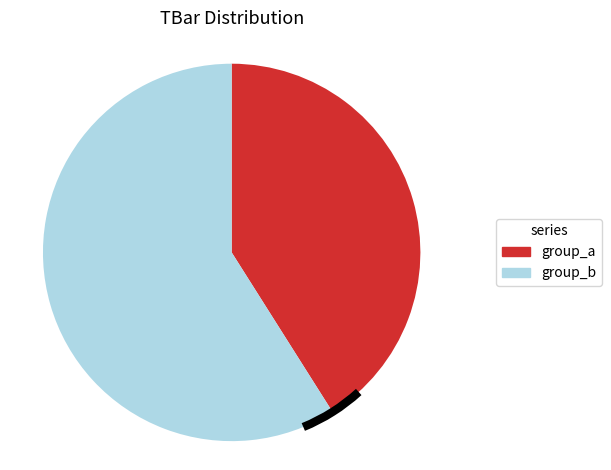

Is it true that group_b is 59% of the pie?

True